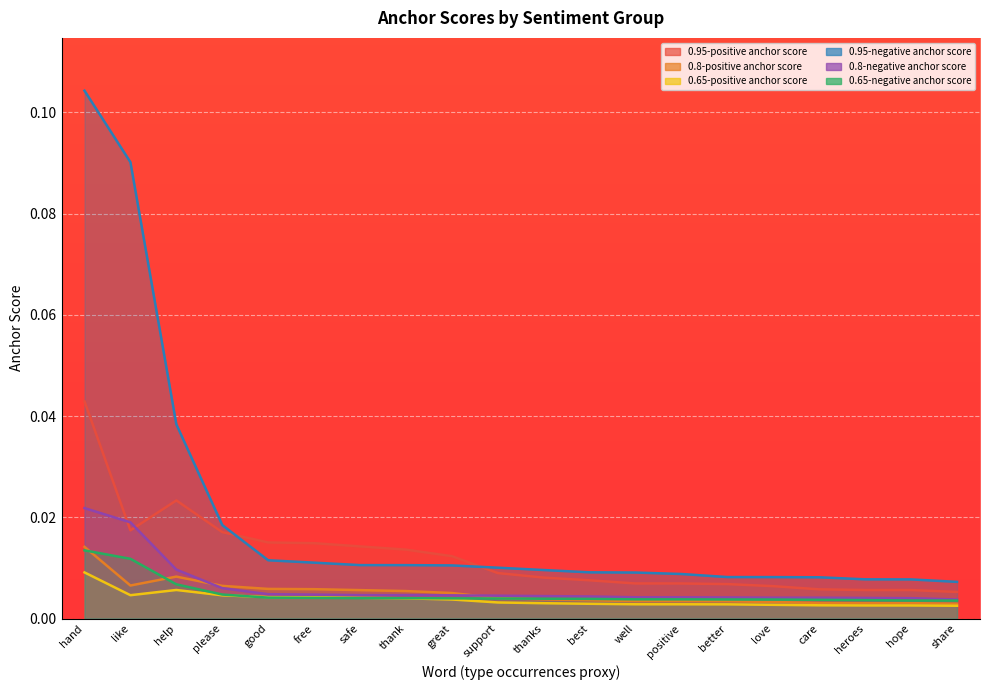

What is the label of the 13th point from the left?

well